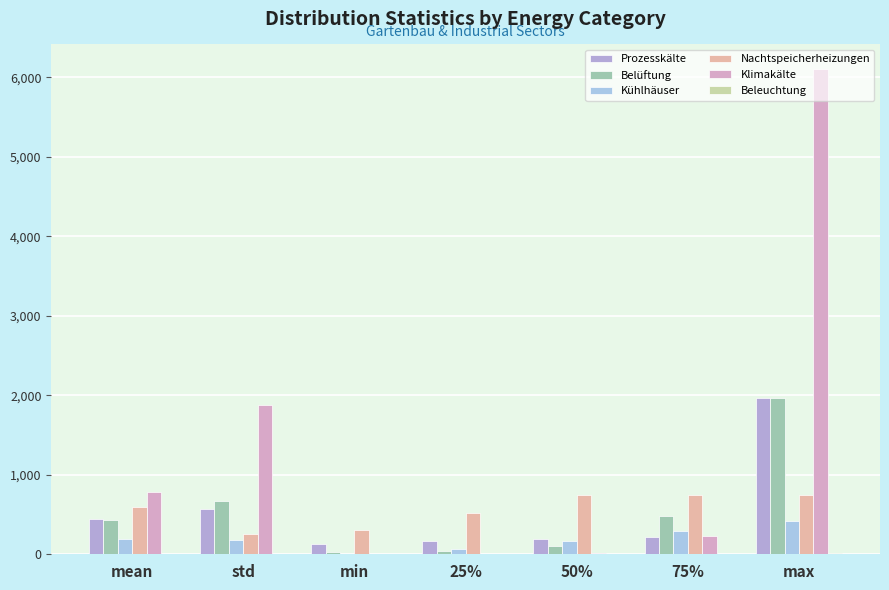

What is the difference between the Prozesskälte values at min and 50%?

61.0